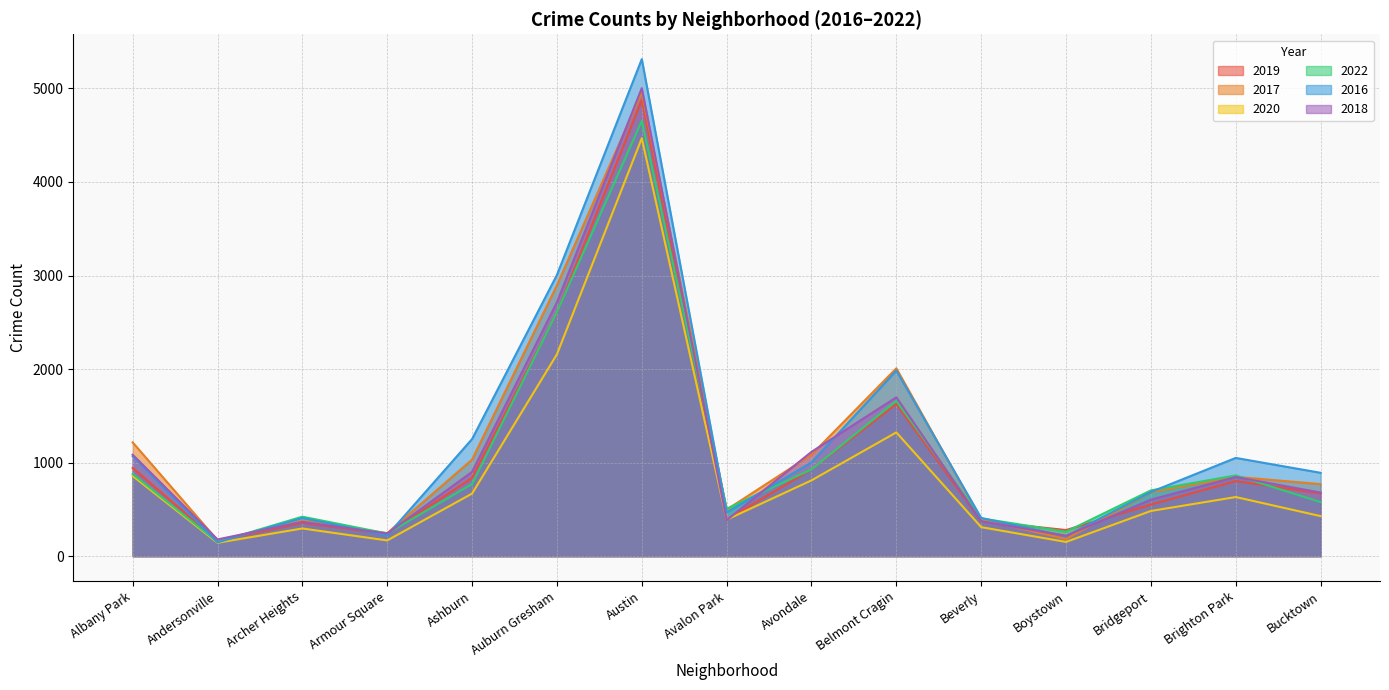

Which category has the highest value across all series?

Austin